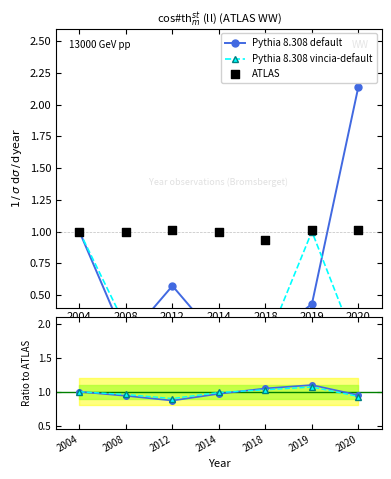

At which category is the sum across all series the highest?

2020